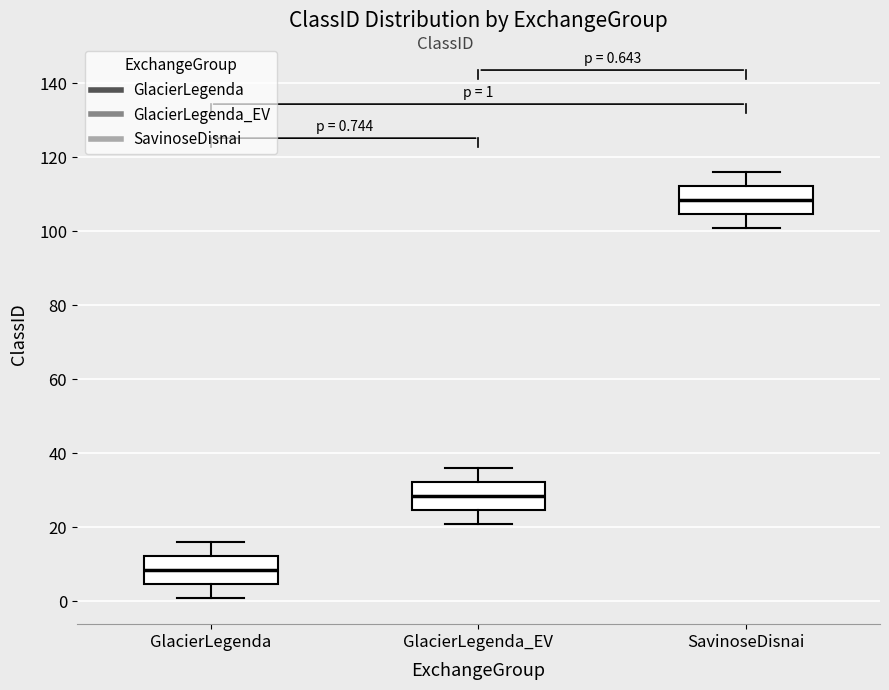

Which box's median line is the highest?

SavinoseDisnai